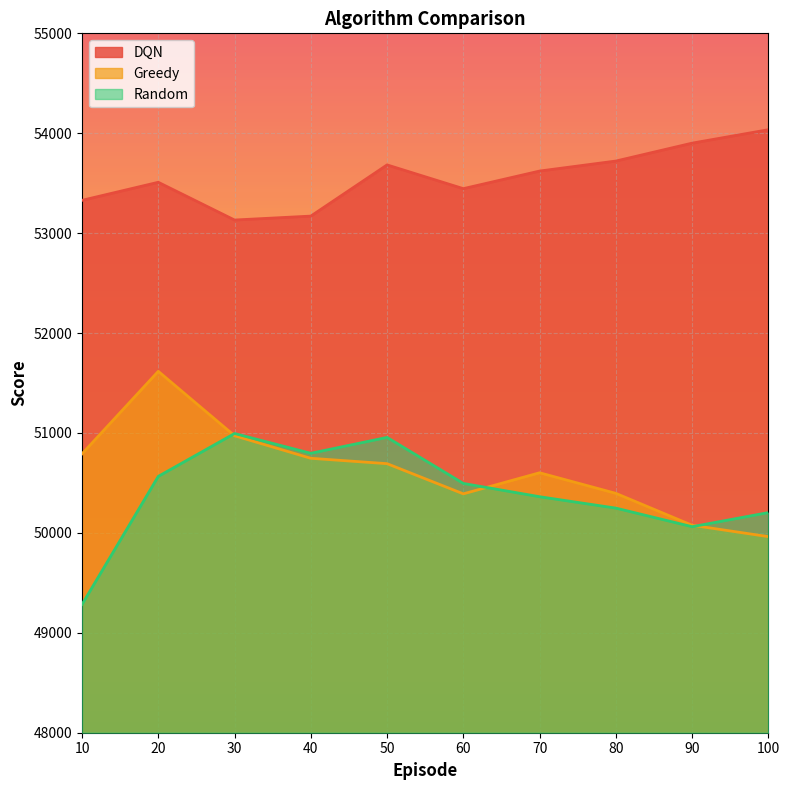

What is the difference between the maximum and minimum values in the Greedy series?

1654.6